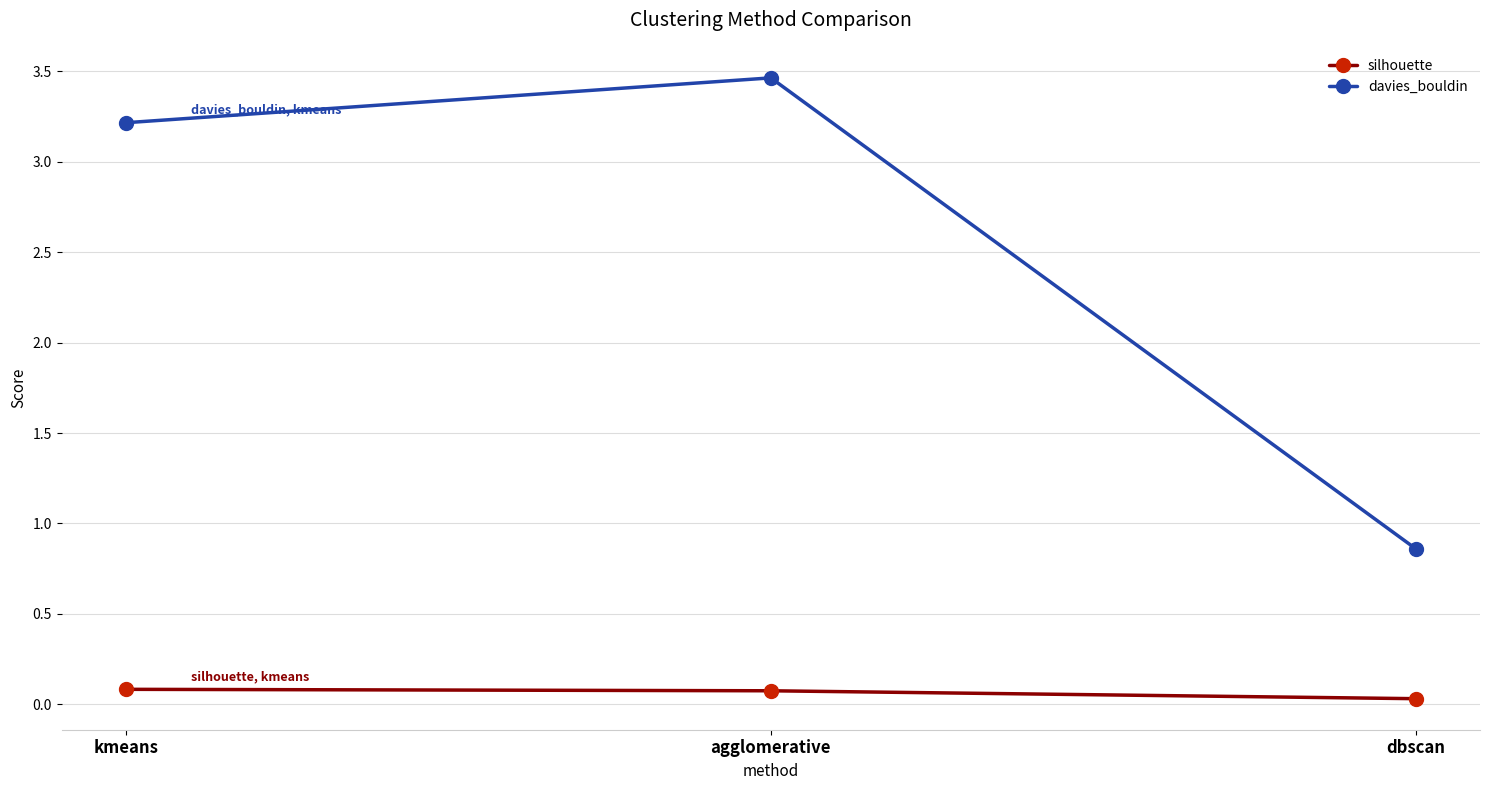

Which label corresponds to the largest value in the chart?

agglomerative